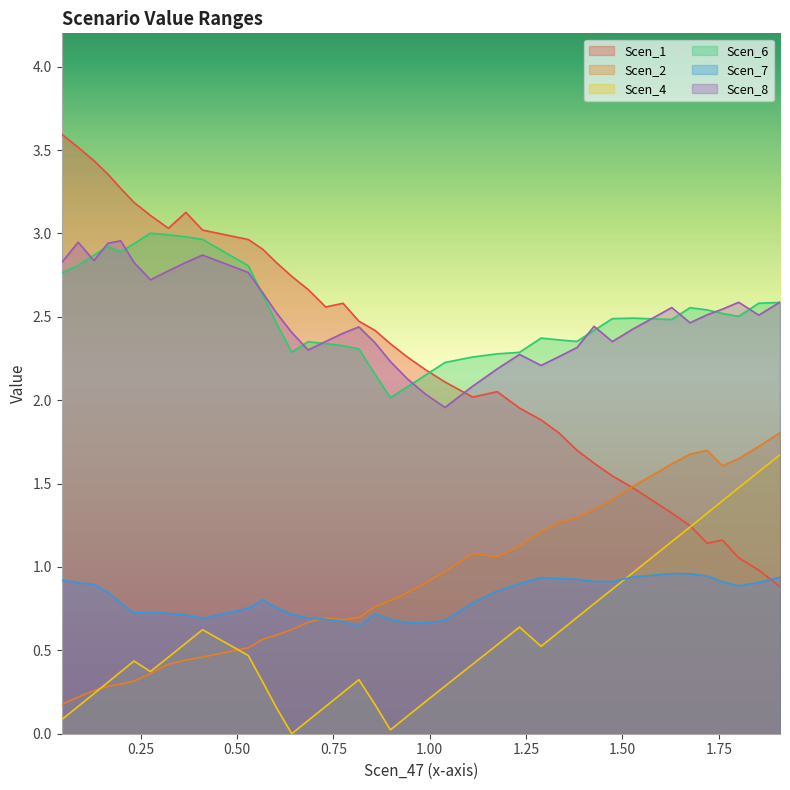

How many categories are shown in the chart?

40